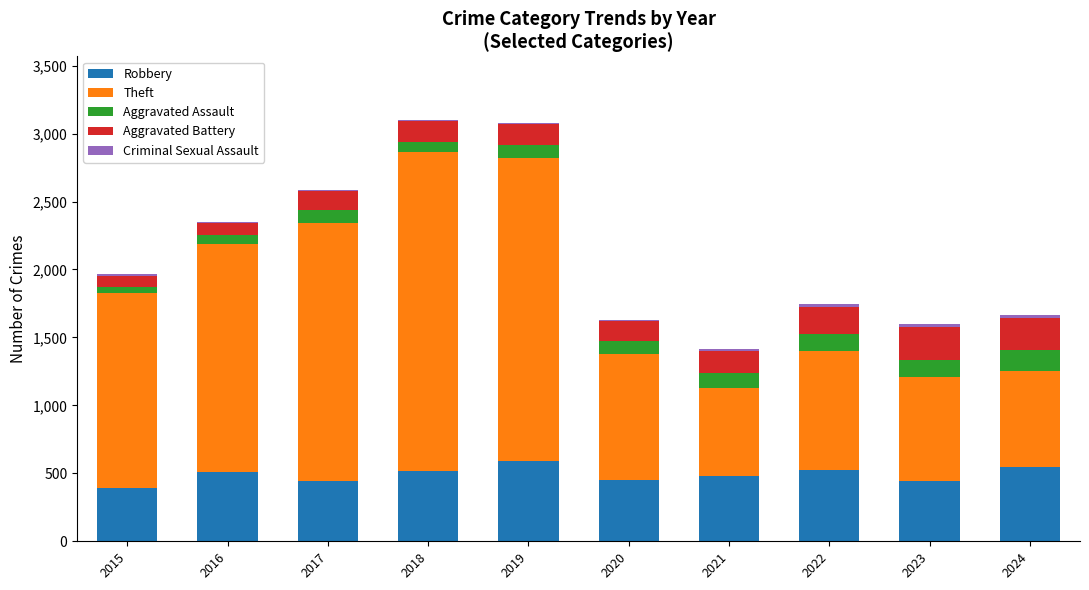

What is the maximum value for Robbery?

591